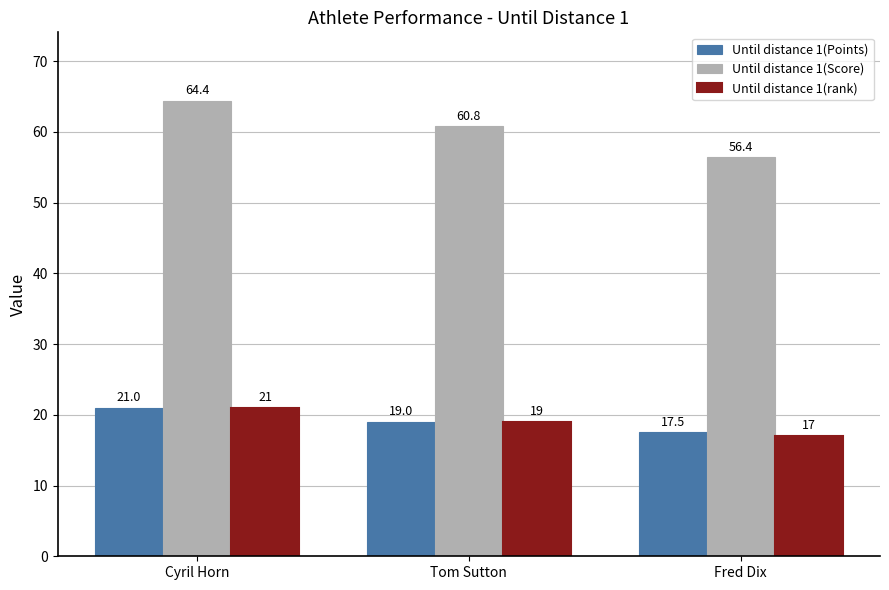

Which label corresponds to the largest value in the chart?

Cyril Horn